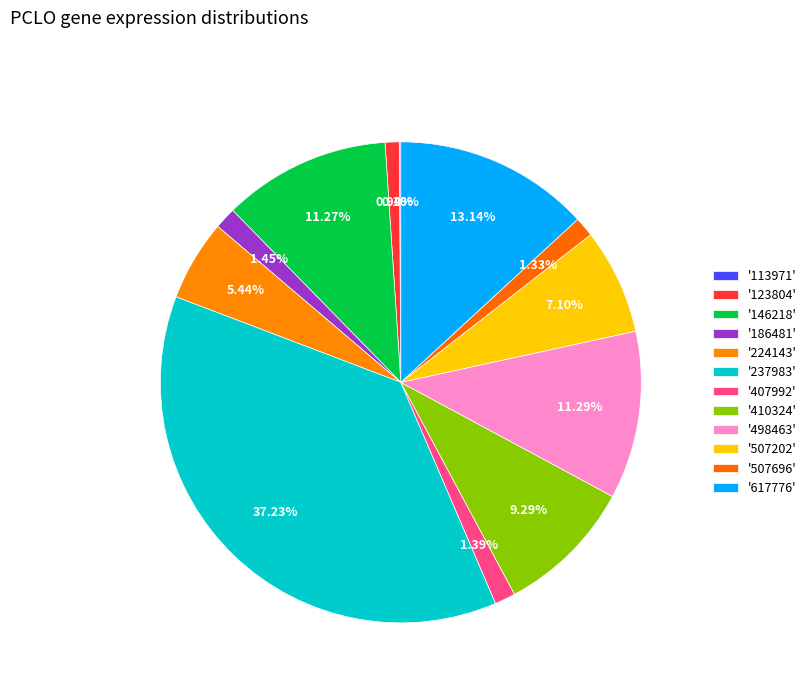

To the nearest percent, what is the average slice percentage?

8%